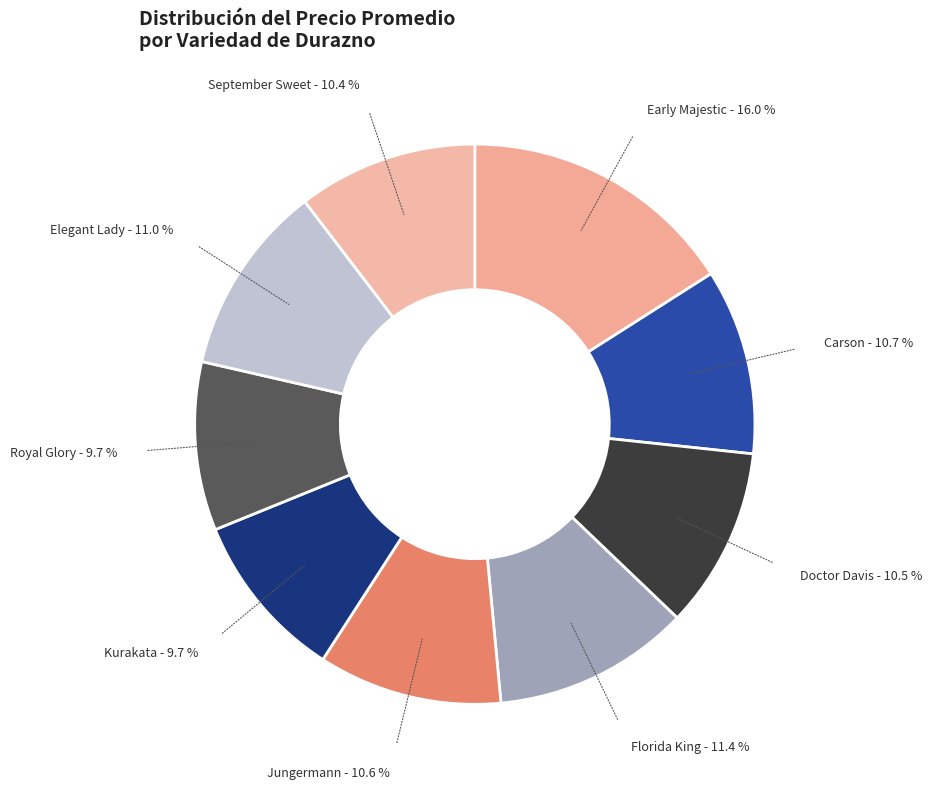

What is the ratio of the value at Jungermann to the value at Carson?

1.0